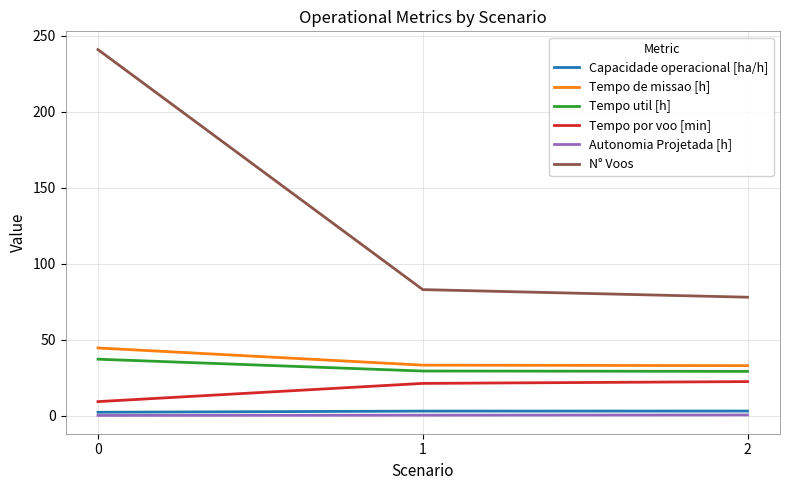

What is the lowest value of the Tempo util [h] series?

29.2